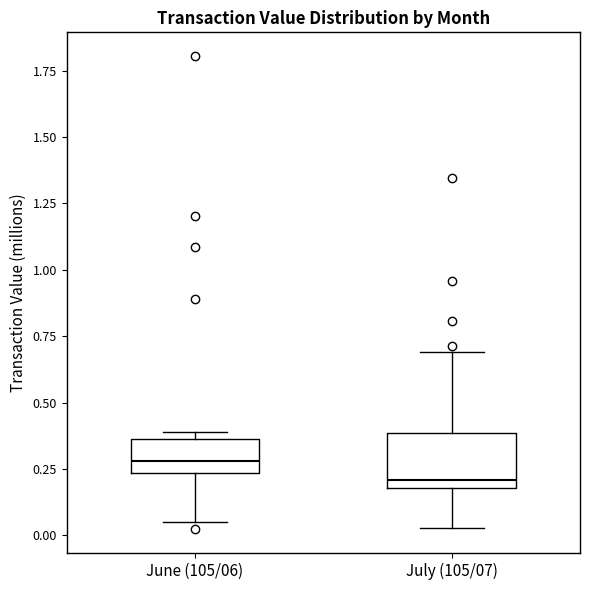

Where does the lower whisker of the box for June (105/06) end on the y-axis? The values are not printed on the chart, so give them approximately, as read against the axis.

0.05